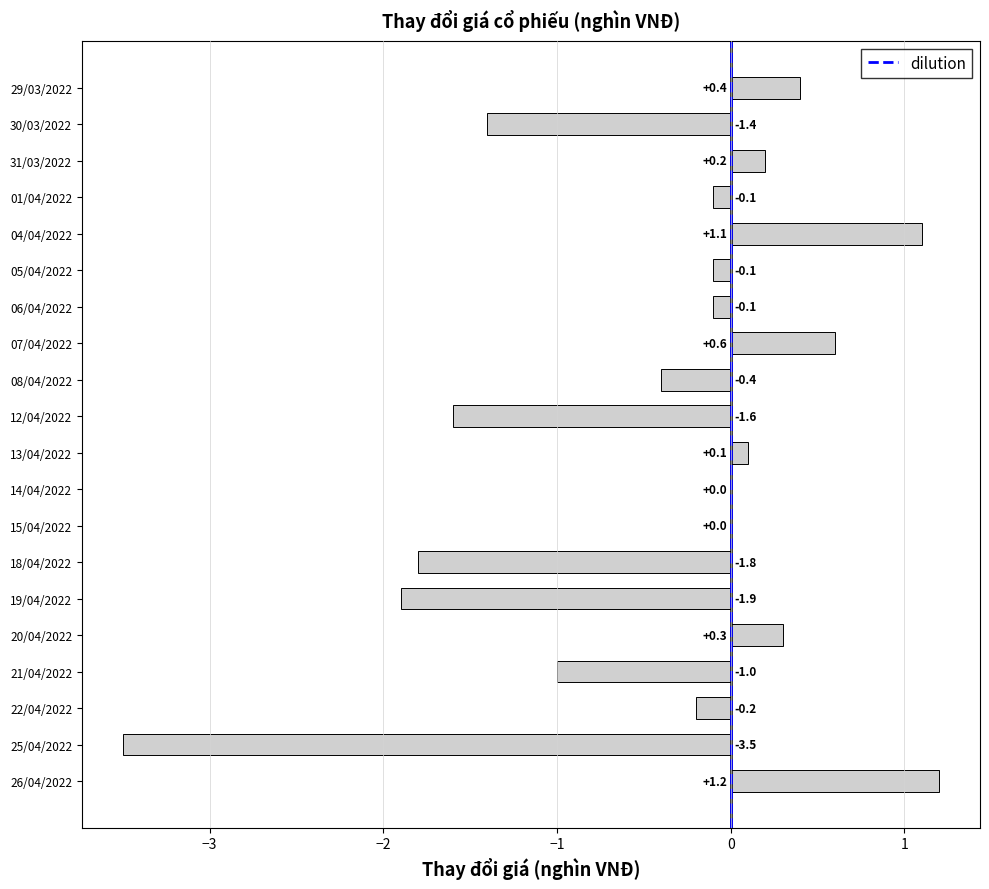

Which category has the highest value across all series?

26/04/2022